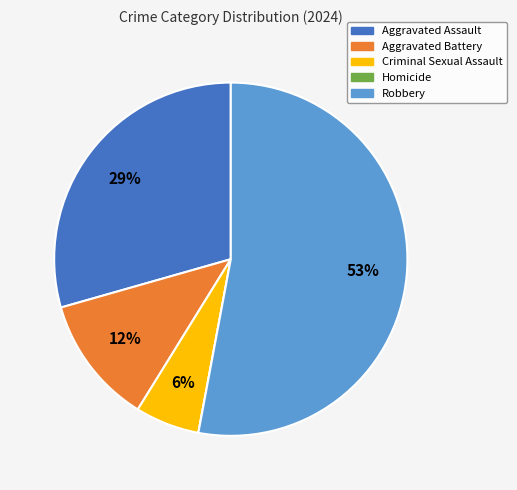

Which slice is the largest?

Robbery